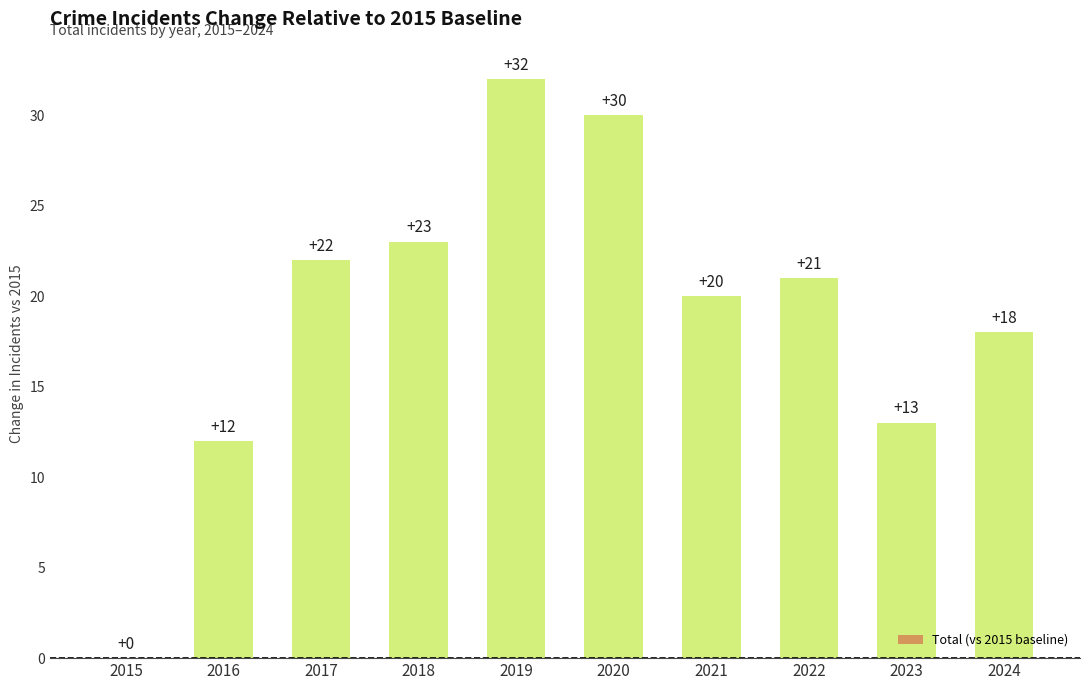

Are the bars grouped side by side (vs. stacked)?

No